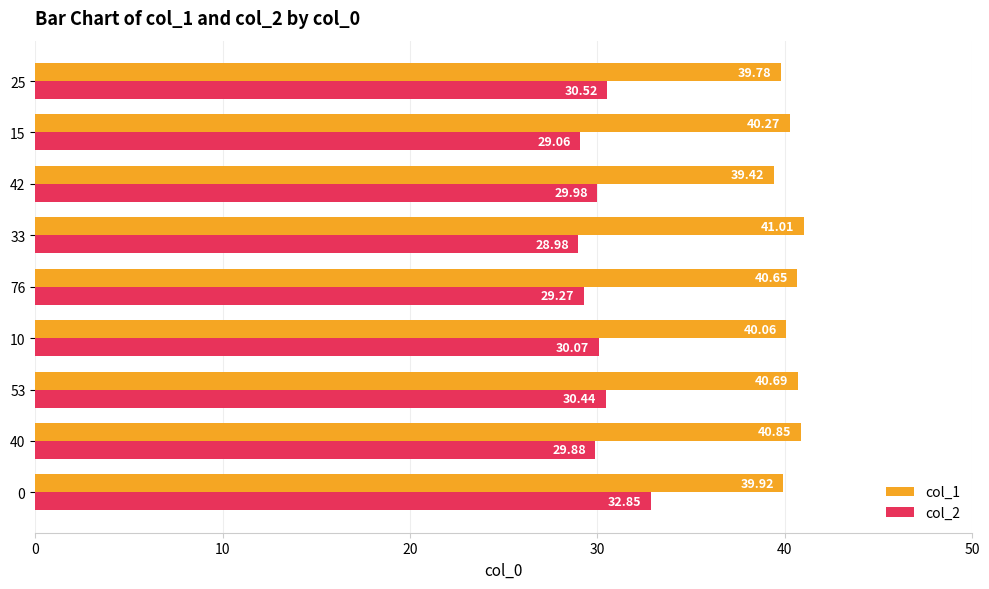

How many distinct data groups are displayed?

2